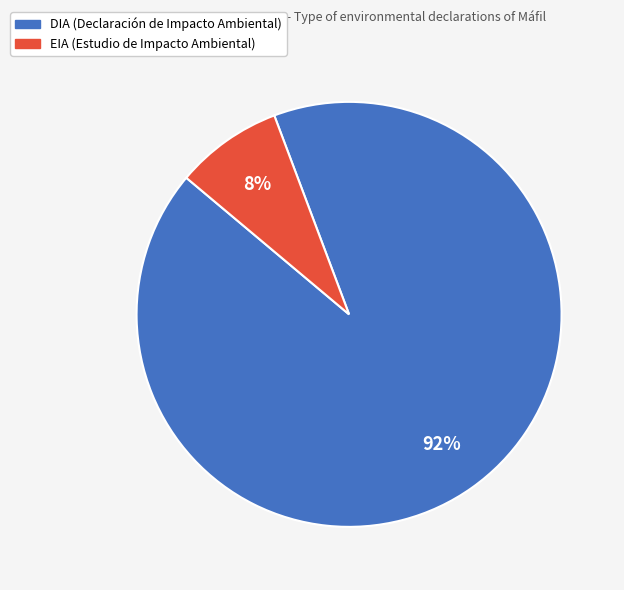

What percentage is the DIA slice, to the nearest percent?

92%